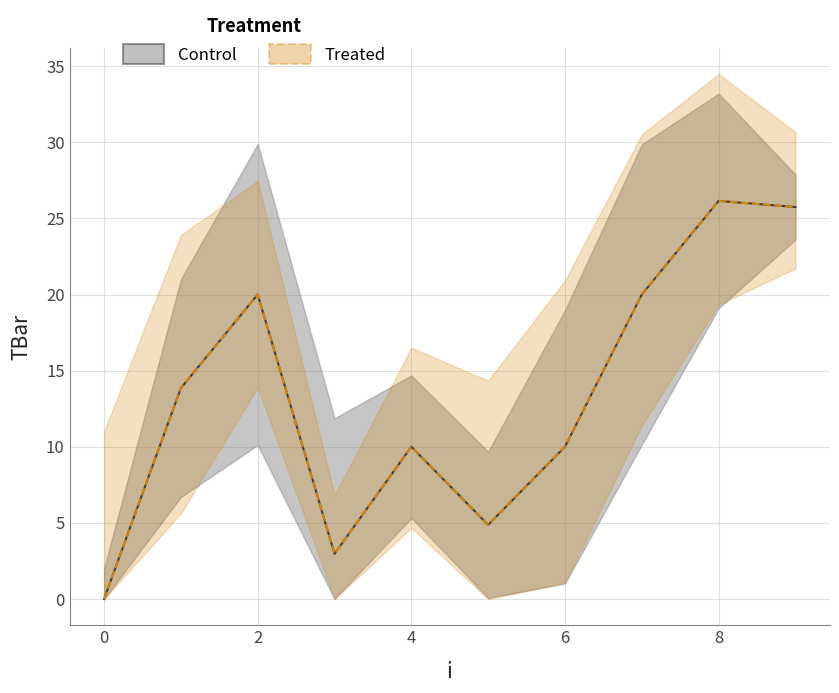

Which label corresponds to the largest value in the chart?

8